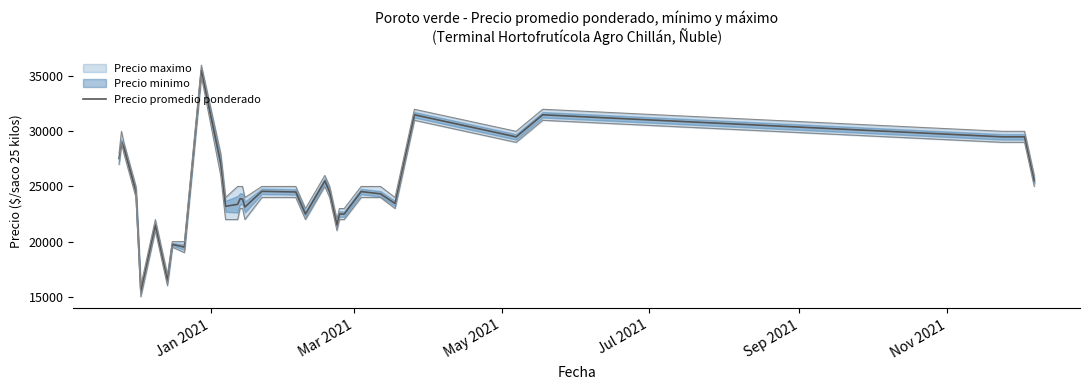

The value at 29 is 43552. True or false?

False